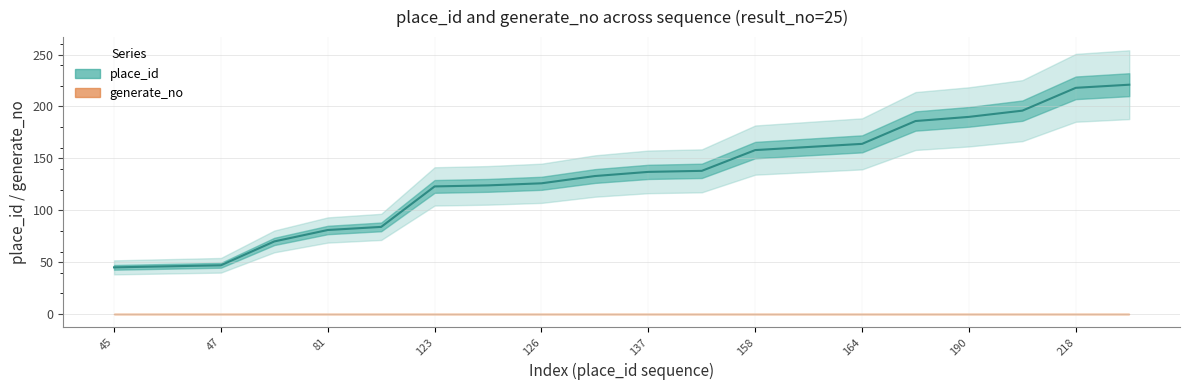

What is the difference between the values at 19 and 10?

84